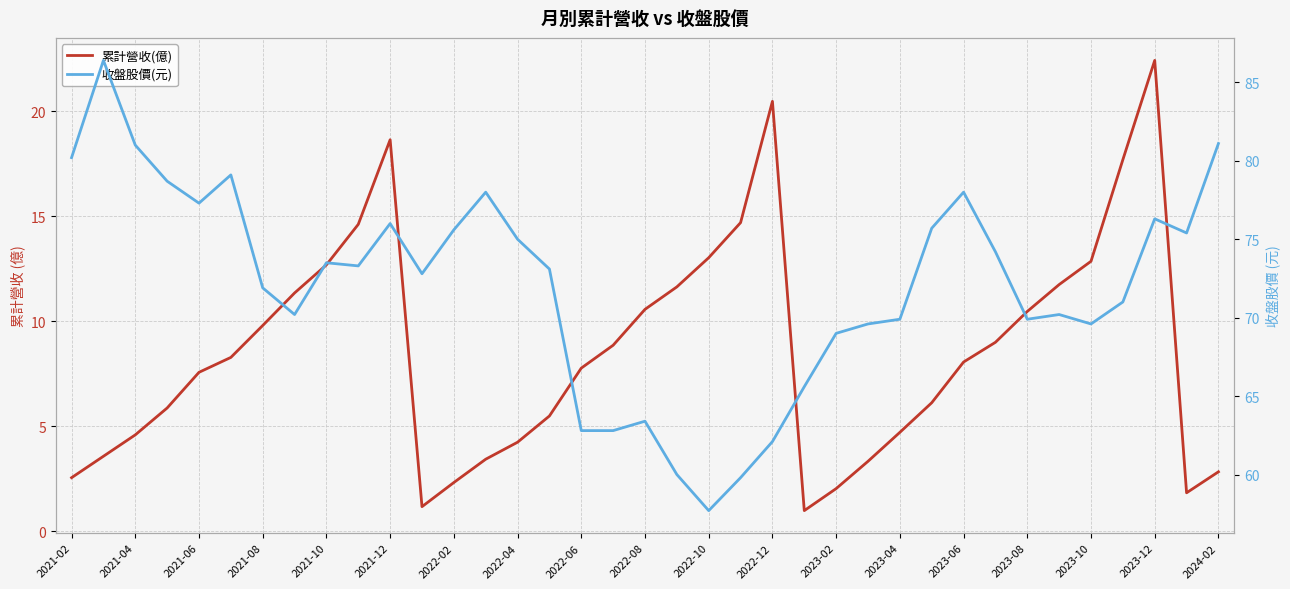

Which series has the widest spread of values?

收盤股價(元)